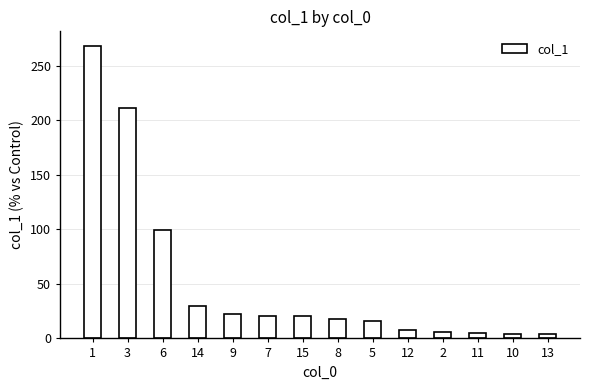

Count the number of data series in this chart.

1